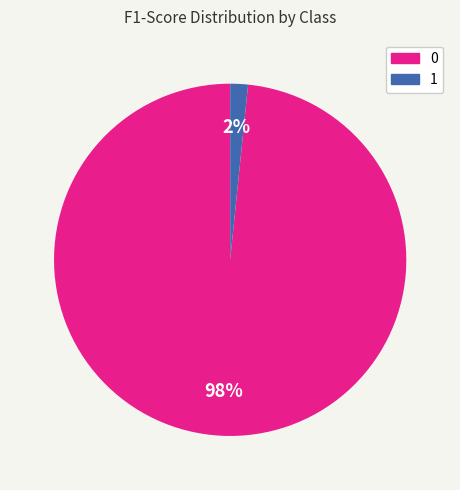

What percentage is the 1 slice, to the nearest percent?

2%